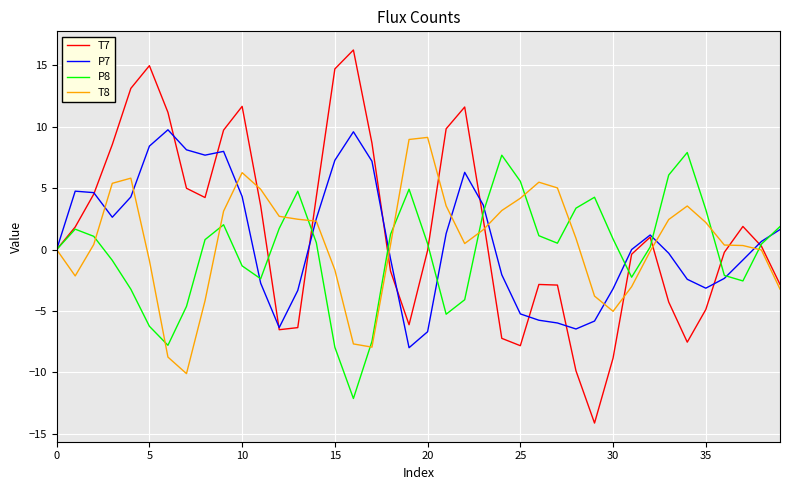

After their last crossing, which series has the higher values: P8 or T8?

P8